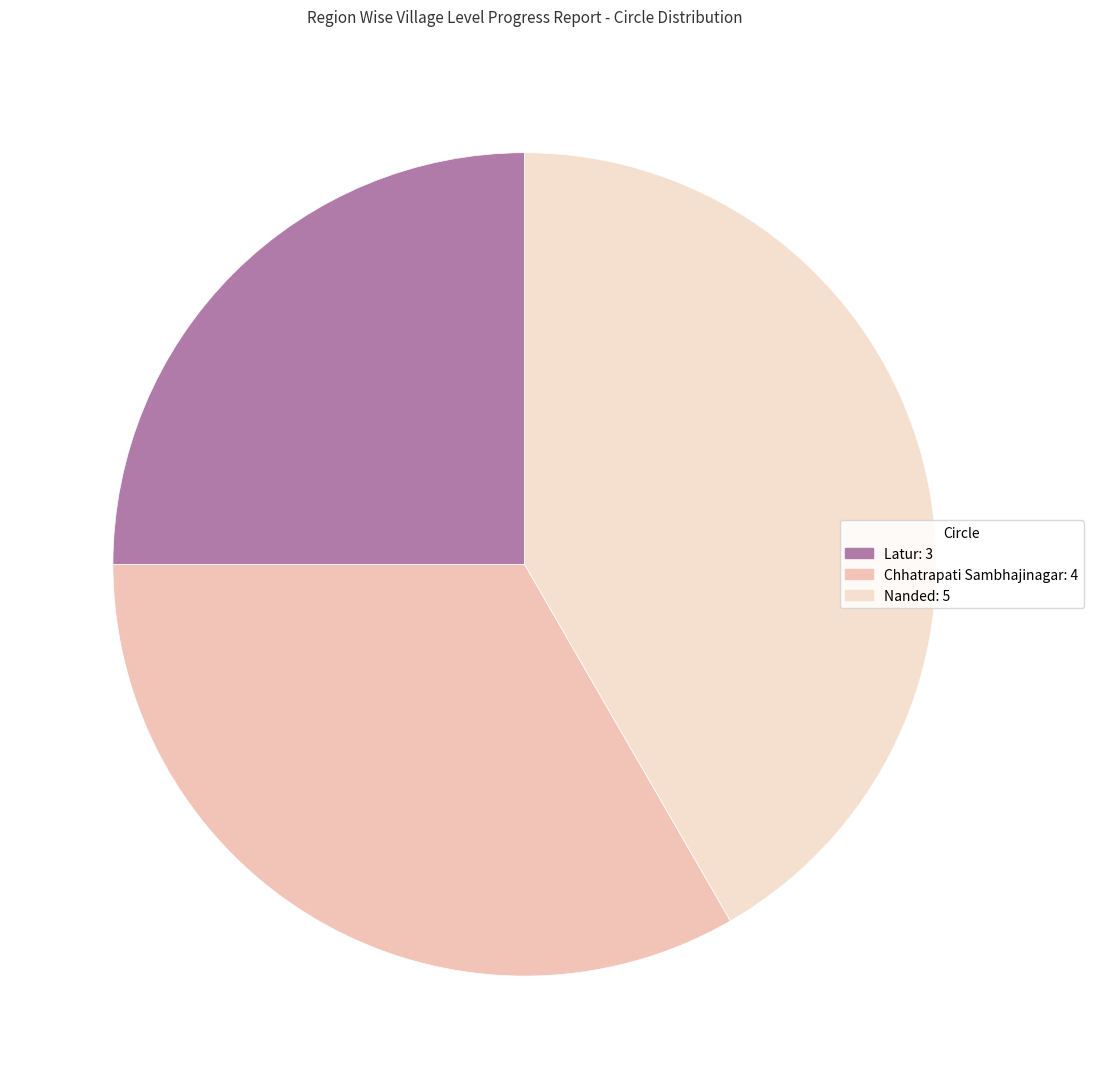

Between Latur and Chhatrapati Sambhajinagar, which is larger?

Chhatrapati Sambhajinagar